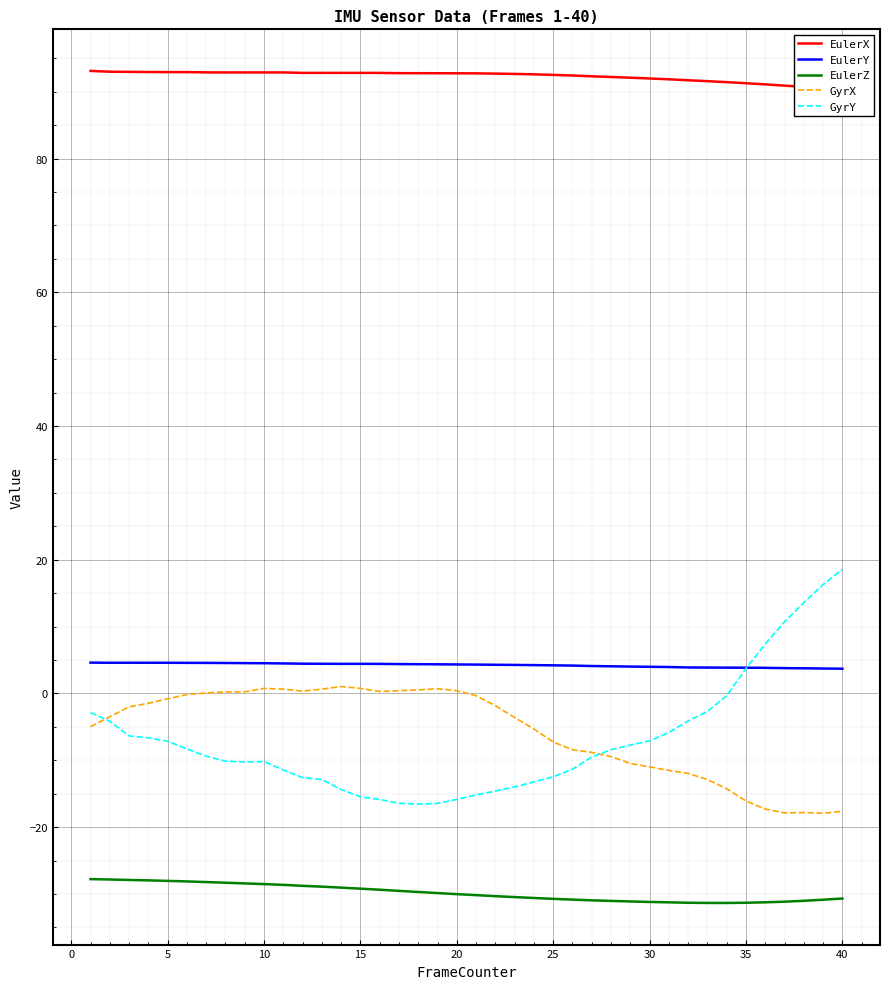

What is the minimum value shown in the chart?

-31.4